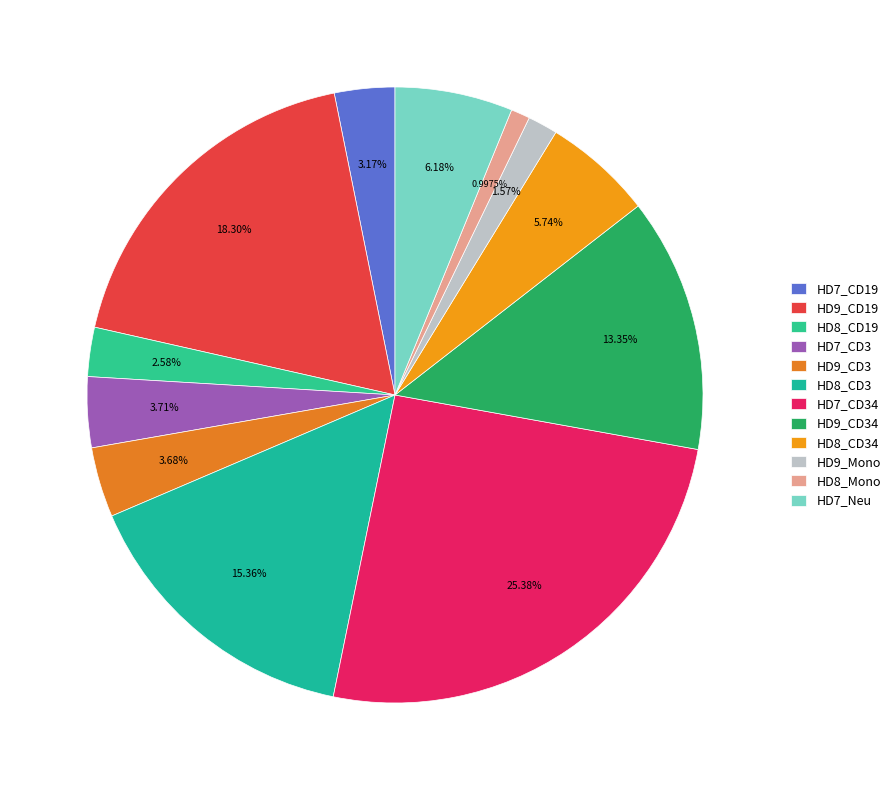

Which category has the smallest portion of the pie?

HD8_Mono